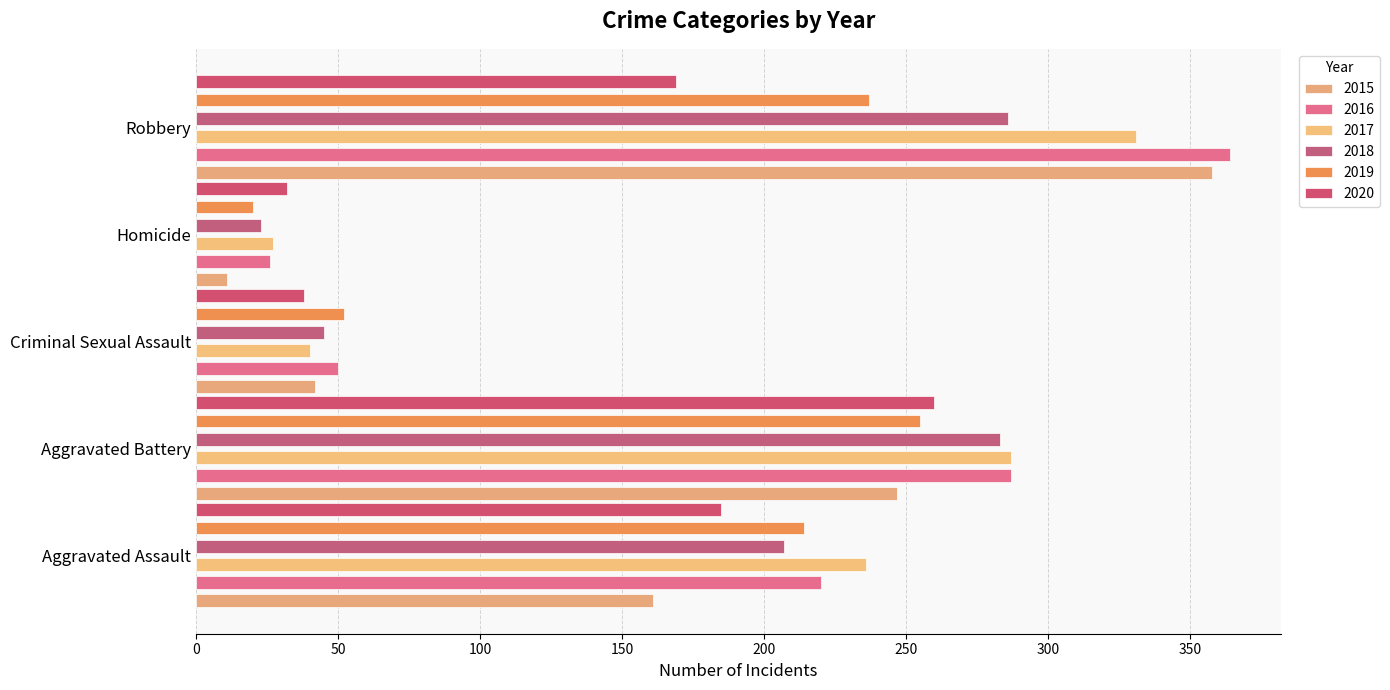

True or false: 2017 has a value of 54 at Criminal Sexual Assault.

False